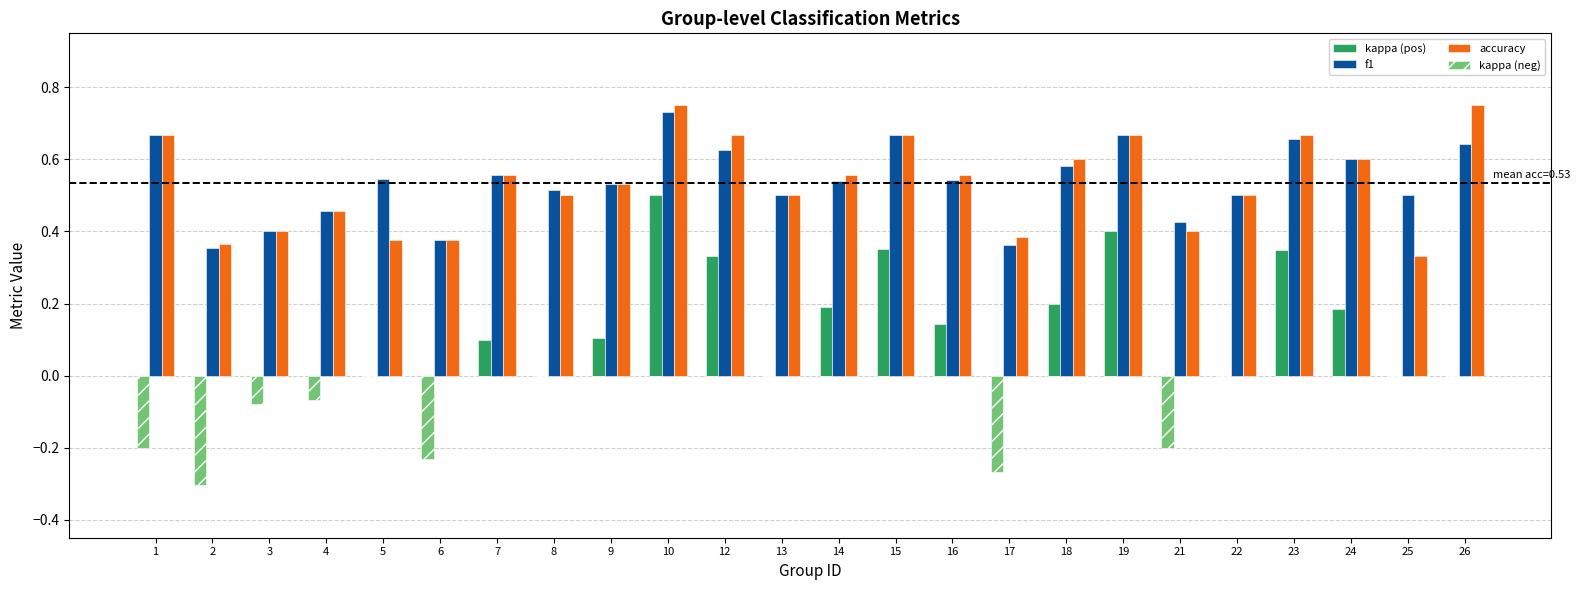

How many categories are shown in the chart?

24